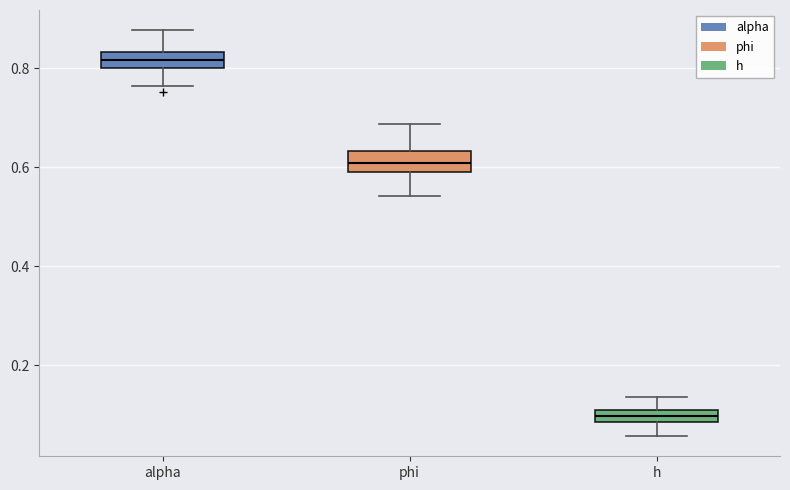

Which box has the highest median line?

alpha